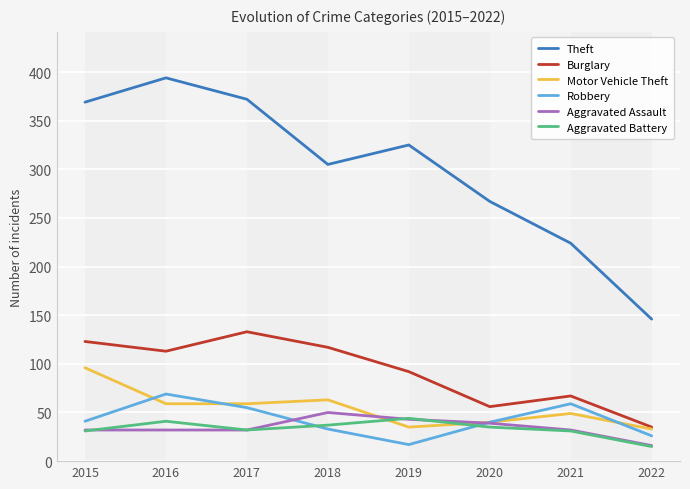

The Burglary series shows 184 at 2015. True or false?

False